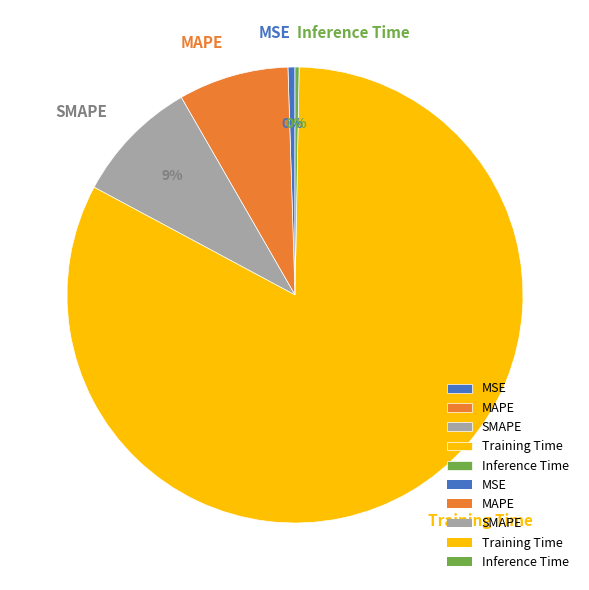

To the nearest percent, what is the average slice percentage?

20%